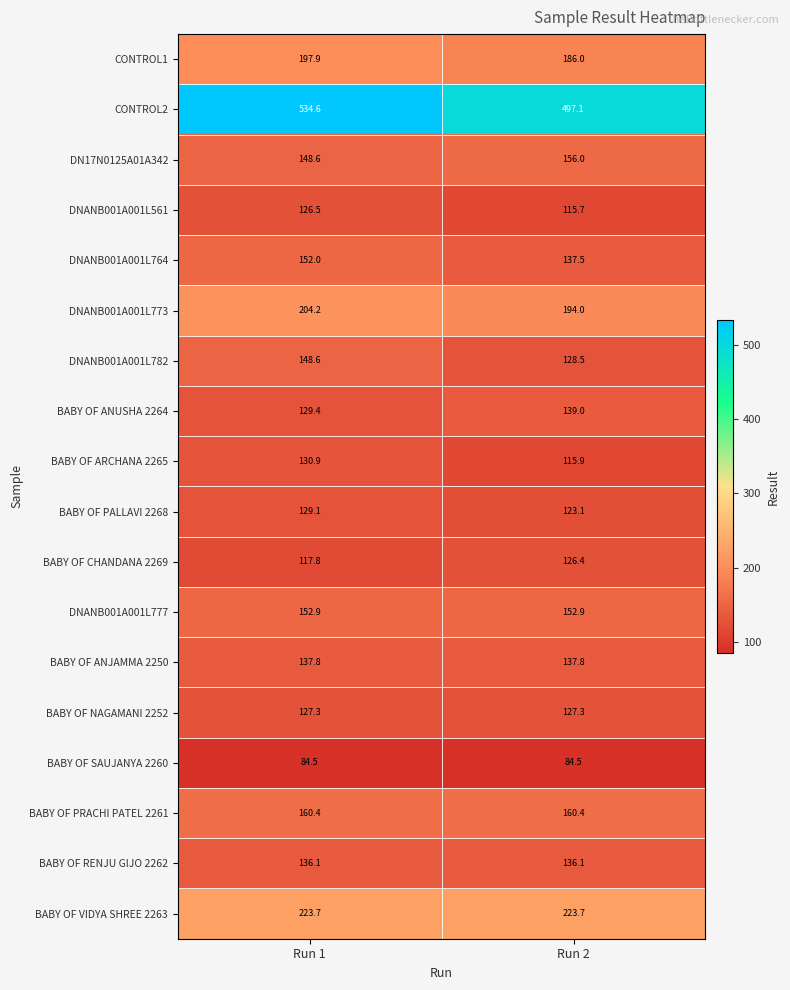

Where does the CONTROL1 series first go above 197?

Run 1